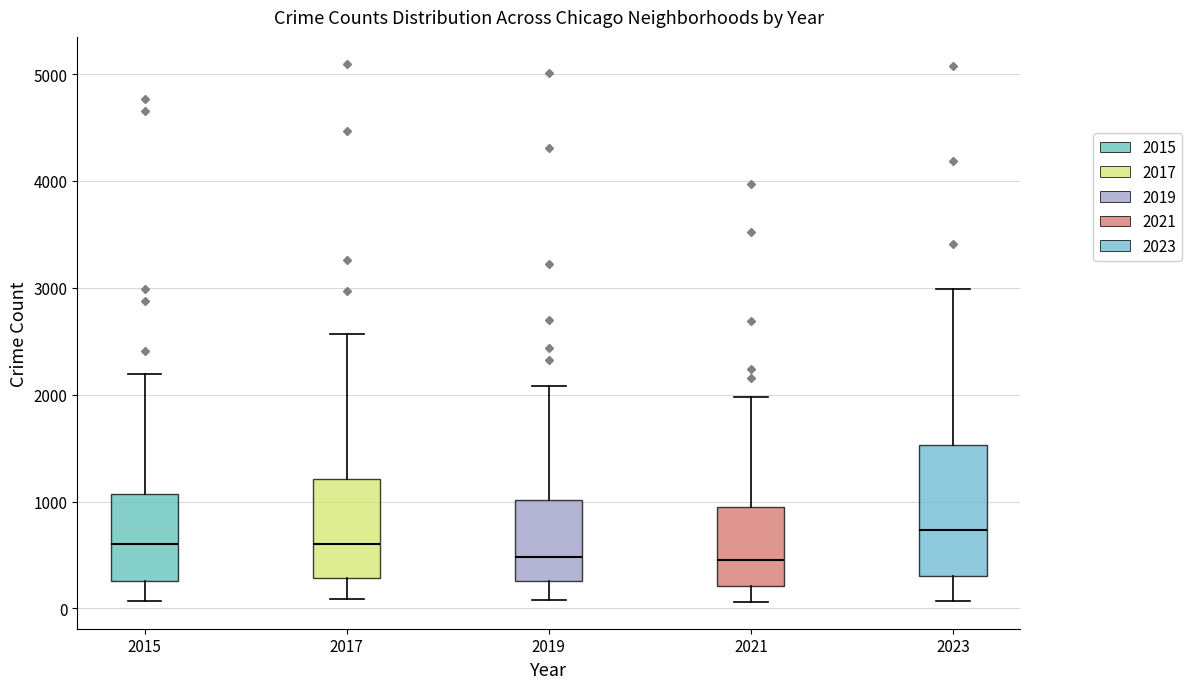

Reading left to right, read every box against the y-axis: the position of its median line, the range the box covers, and the ends of its whiskers. The values are not printed on the chart, so give them approximately, as read against the axis.

2015: median 600, box 300 to 1100, whiskers 100 to 2200
2017: median 600, box 300 to 1200, whiskers 100 to 2600
2019: median 500, box 300 to 1000, whiskers 100 to 2100
2021: median 500, box 200 to 900, whiskers 100 to 2000
2023: median 700, box 300 to 1500, whiskers 100 to 3000